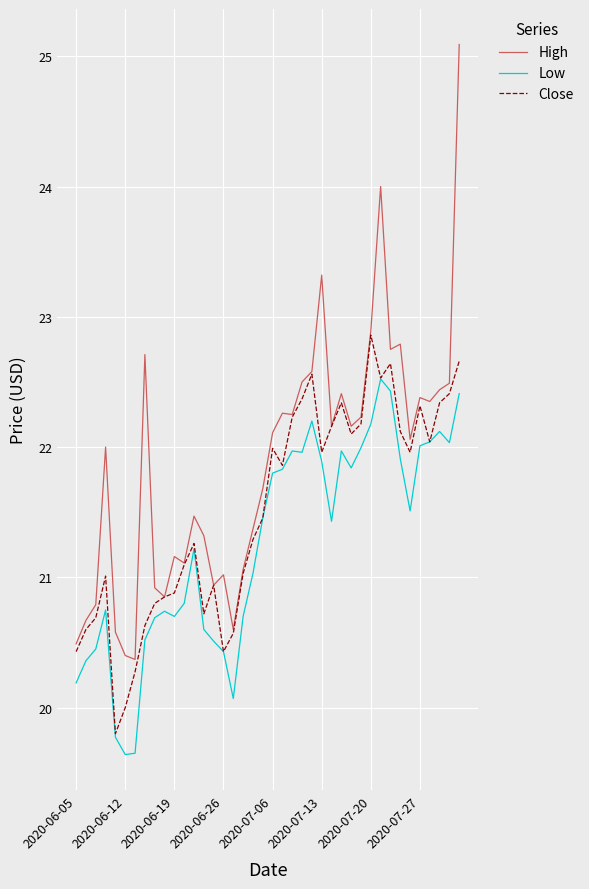

Does the chart have visible grid lines?

Yes